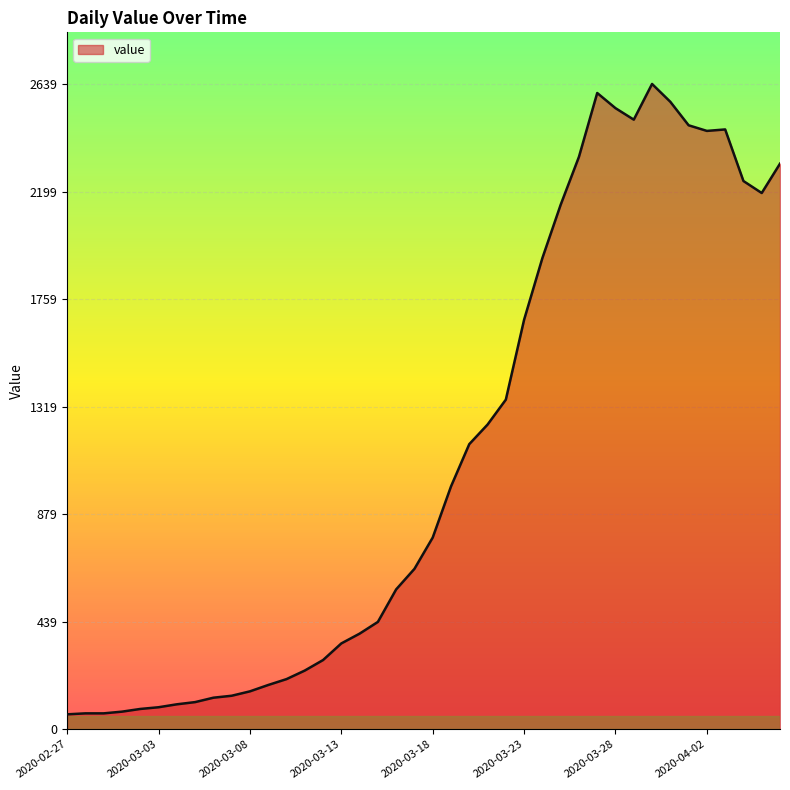

What is the maximum value shown in the chart?

2639